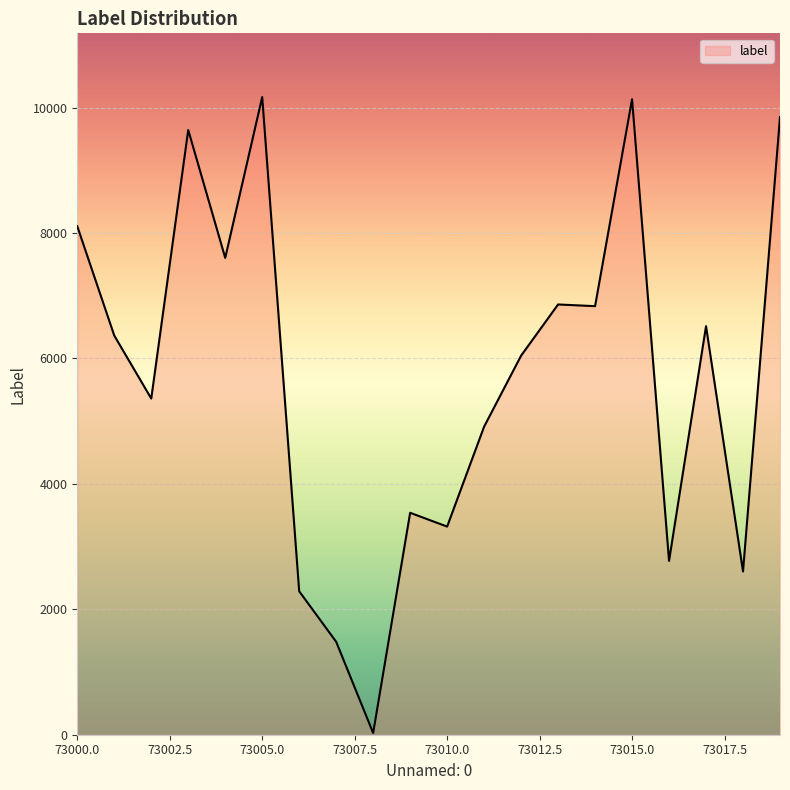

What is the difference between the maximum and minimum values?

10140